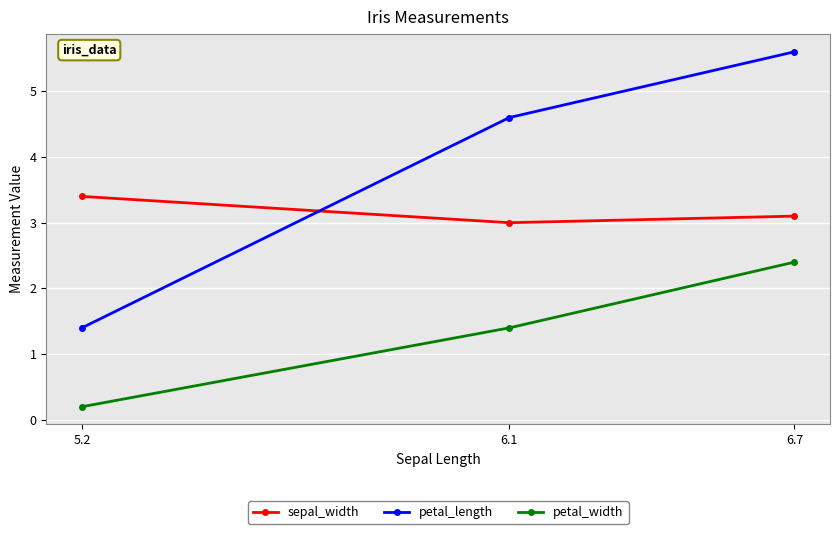

What is the minimum value for petal_width?

0.2